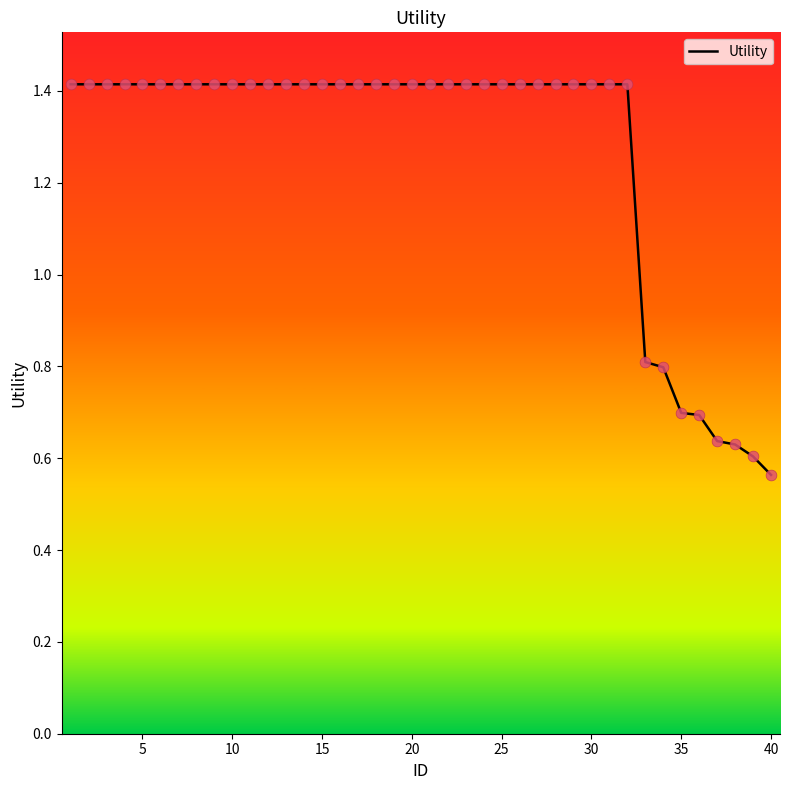

What is the greatest value displayed?

1.4